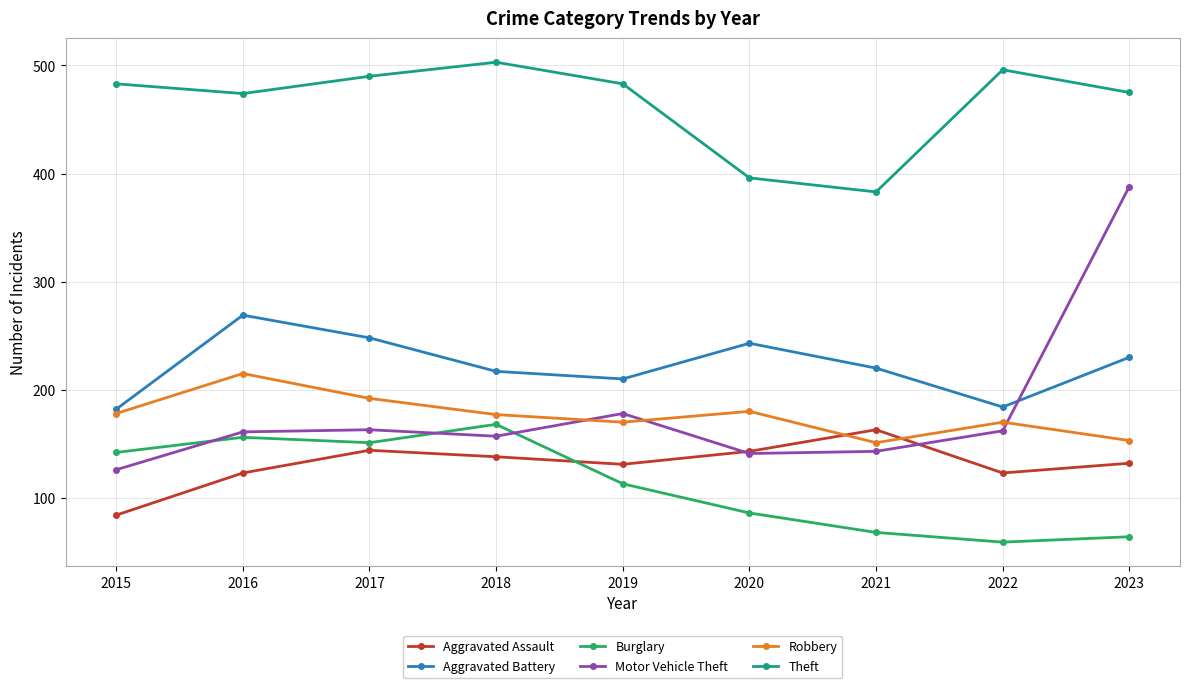

What is the difference between the maximum and second lowest values in the Theft series?

107